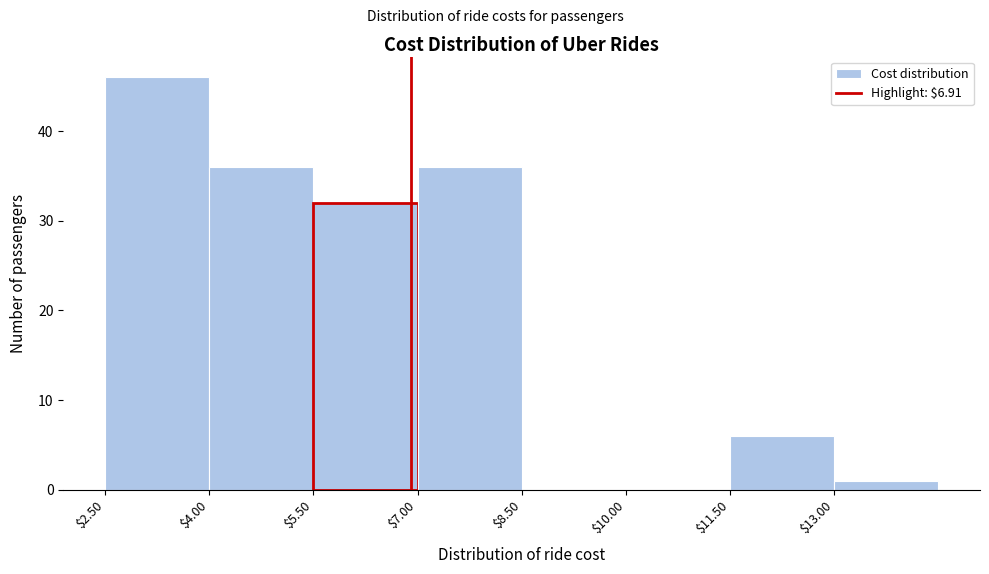

Over which range of the x-axis is the bar tallest?

2.5 to 4.0